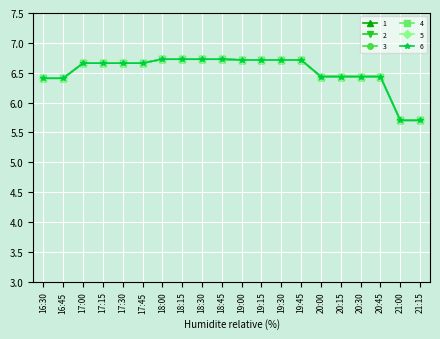

Where does the 3 series first go above 6?

16:30